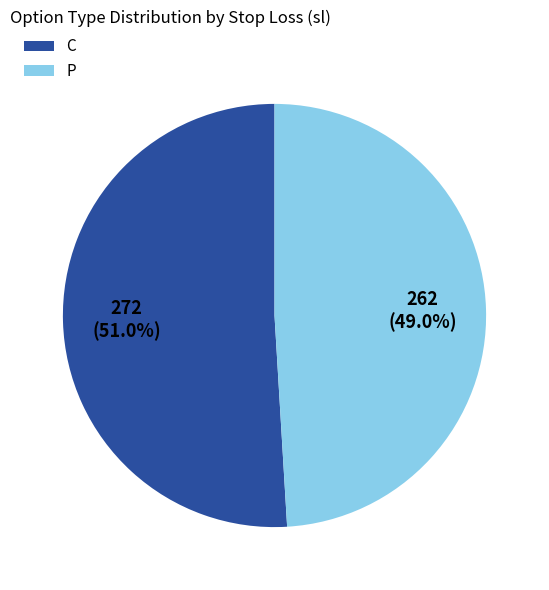

What is the largest slice in the pie chart?

C